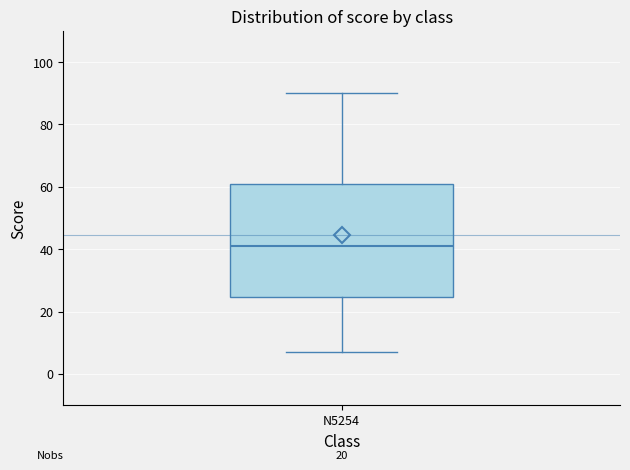

Read this box plot against the y-axis: the position of the median line, the range covered by the box, and the ends of both whiskers. The values are not printed on the chart, so give them approximately, as read against the axis.

median 42, box 24 to 60, whiskers 8 to 90